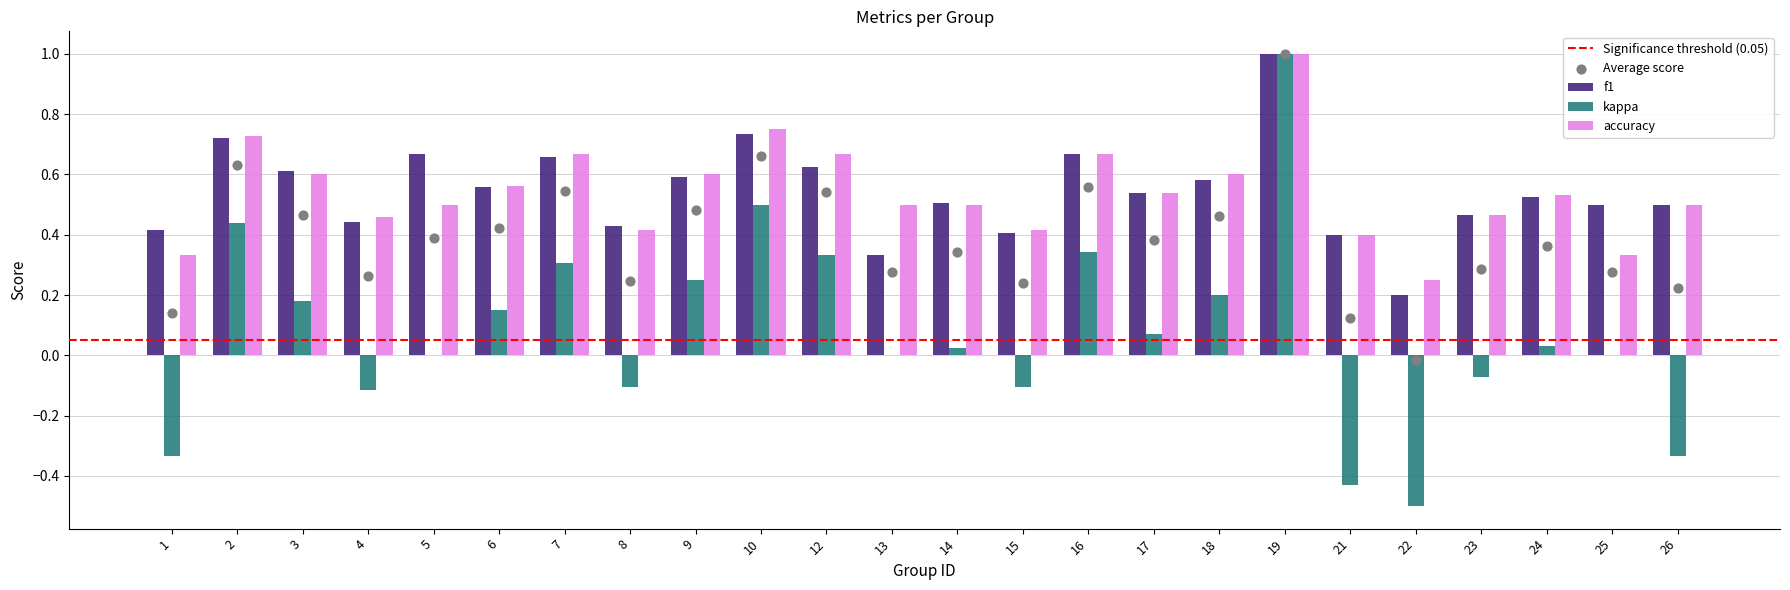

At how many categories does at least one series exceed 0?

24